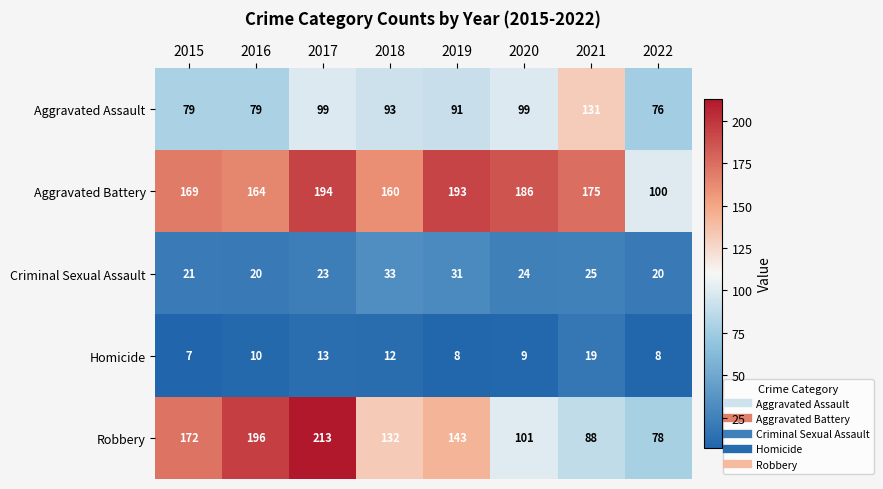

Which category has the lowest value across all series?

2015